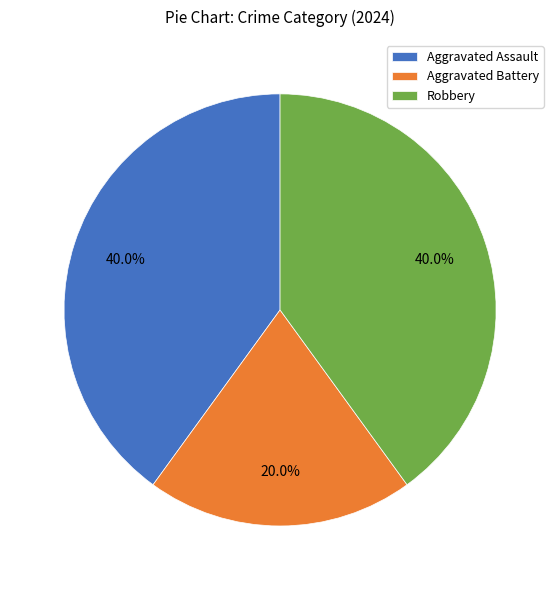

What is the smallest slice in the pie chart?

Aggravated Battery